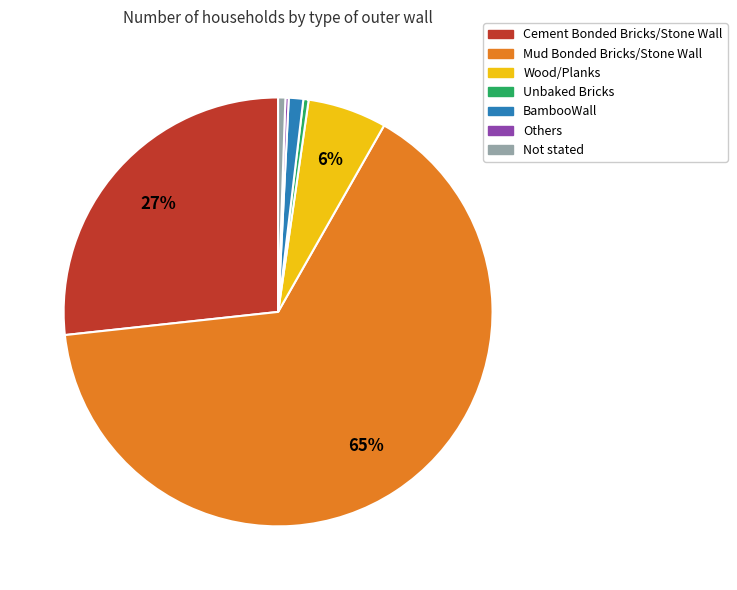

Does any single category account for the majority?

Yes